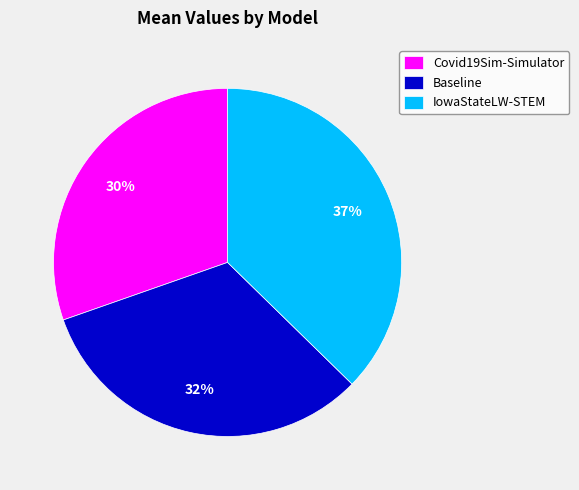

Is it true that IowaStateLW-STEM is 37% of the pie?

True